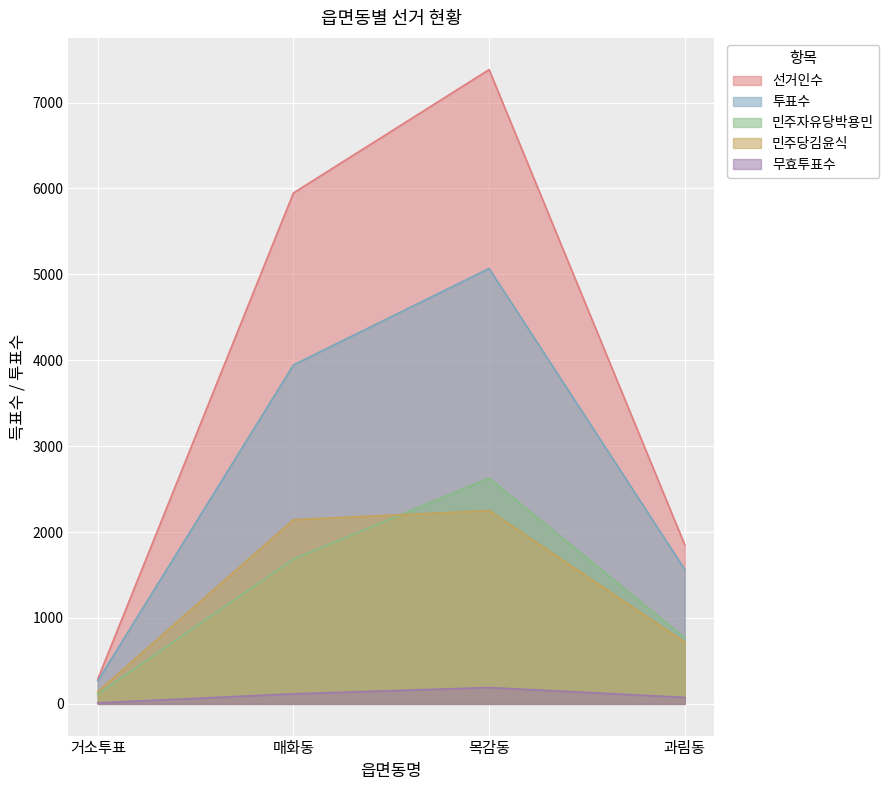

Between 과림동 and 목감동, which is larger?

목감동